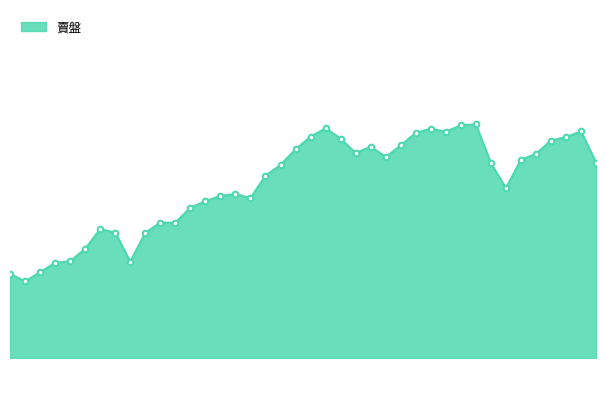

What is the difference between the second highest and second lowest values?

389